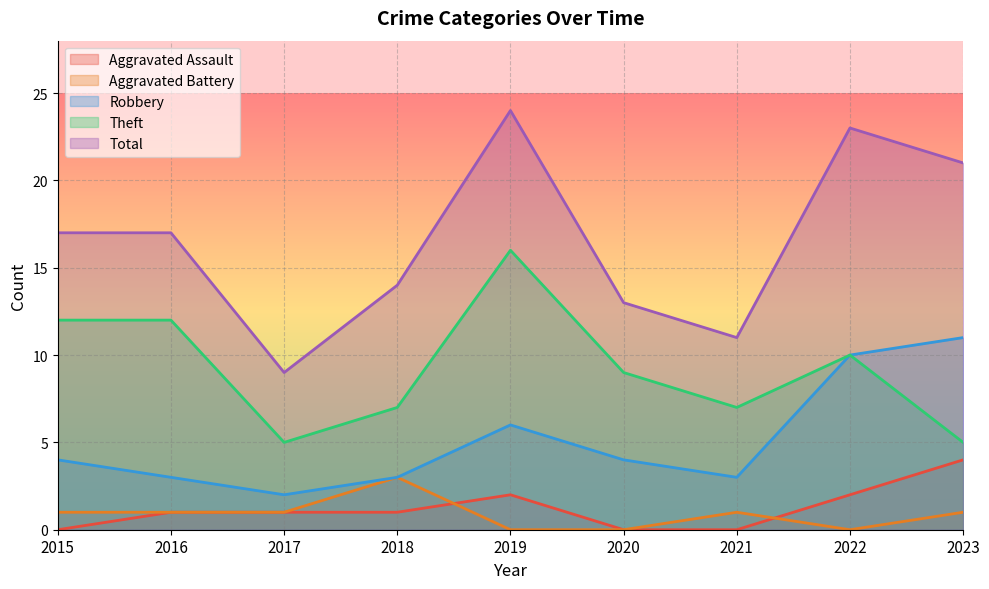

How many positive values does the Aggravated Battery series have?

6